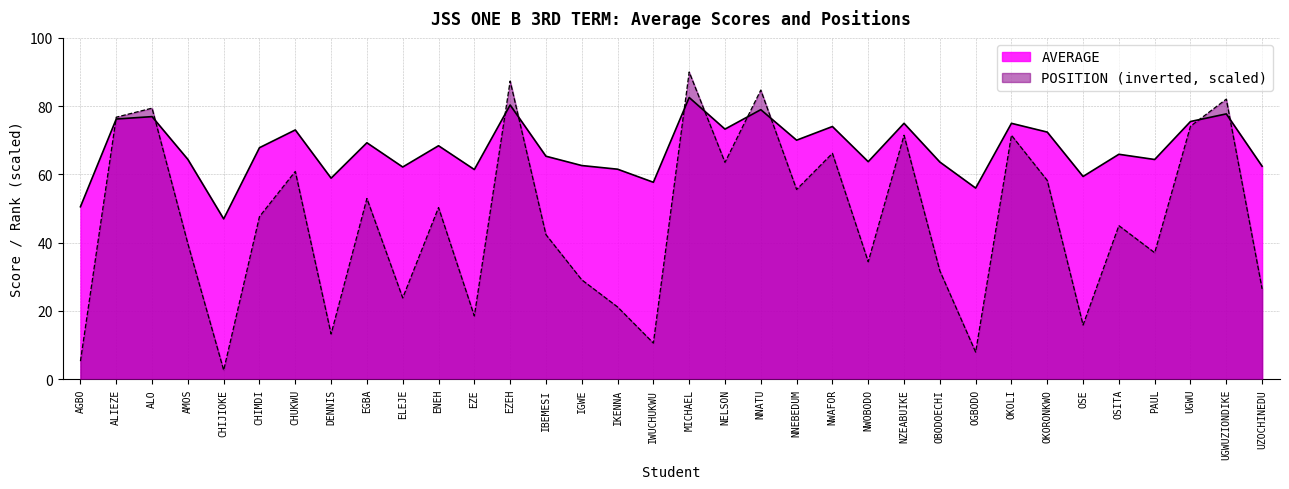

Reading right to left, list all the values displayed in this chart.

AVERAGE: 62.4	77.7	75.5	64.4	65.9	59.4	72.4	75.0	56.0	63.6	75.0	63.7	74.0	70.0	79.0	73.3	82.5	57.7	61.5	62.6	65.3	80.3	61.4	68.4	62.2	69.3	58.9	73.0	67.8	47.0	64.4	76.9	76.2	50.5
POSITION: 26.5	82.1	74.1	37.1	45.0	15.9	58.2	71.5	7.9	31.8	71.5	34.4	66.2	55.6	84.7	63.5	90.0	10.6	21.2	29.1	42.4	87.4	18.5	50.3	23.8	52.9	13.2	60.9	47.6	2.6	39.7	79.4	76.8	5.3